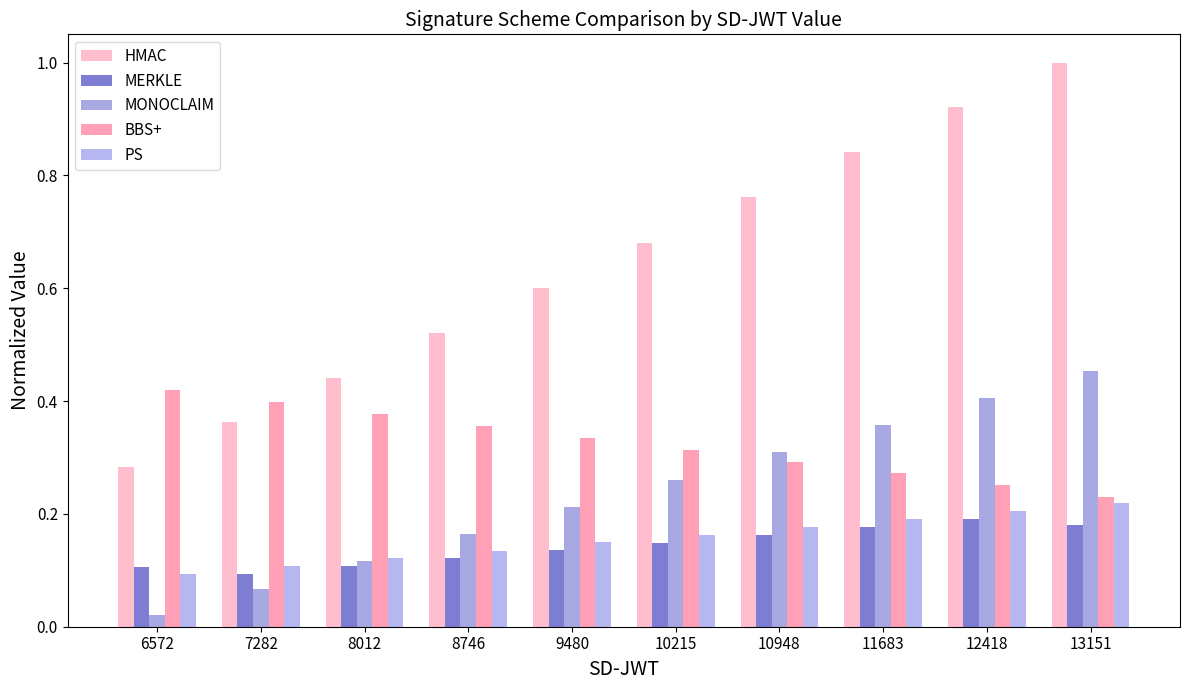

Which series has the widest spread of values?

HMAC